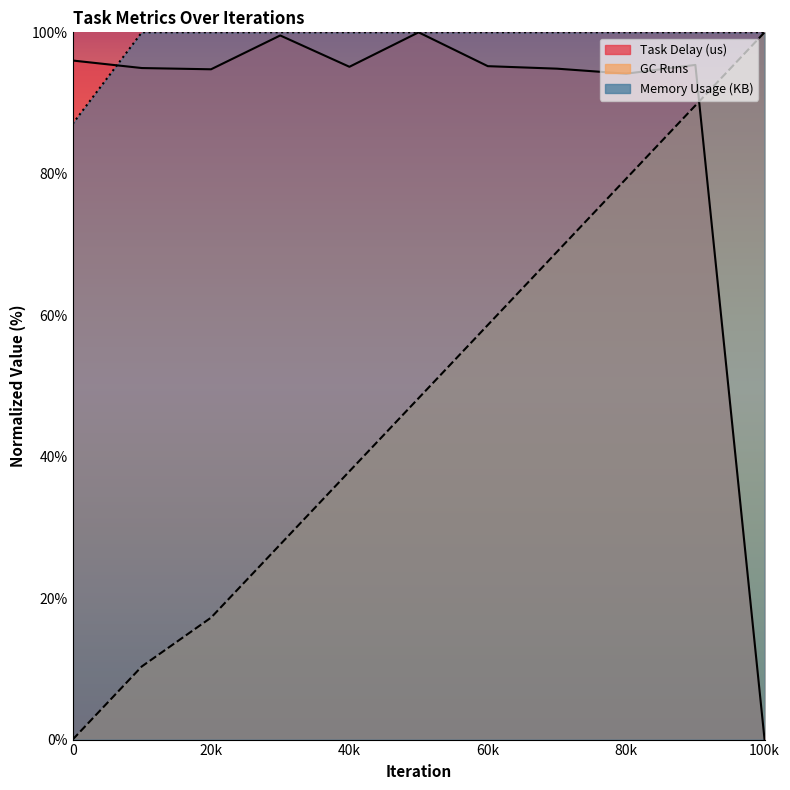

Is it true that GC Runs equals 37.9 at 40k?

True